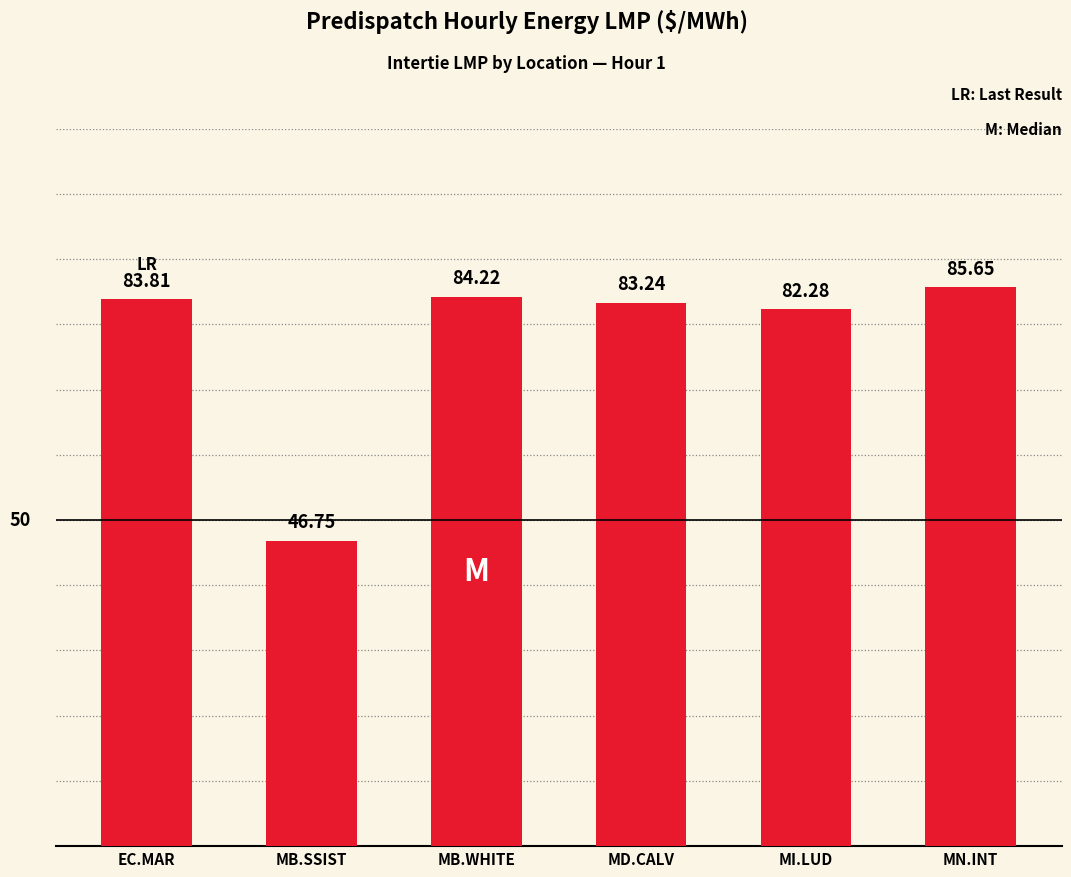

How many distinct data groups are displayed?

1